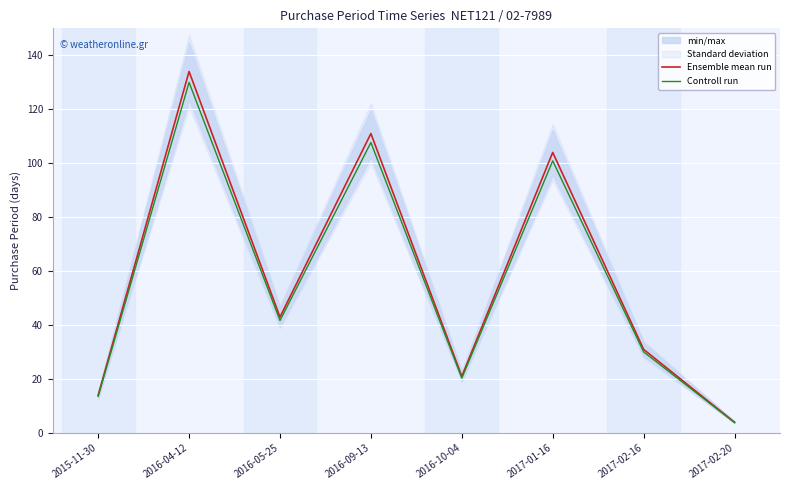

The Controll run series shows 62.3 at 2016-05-25. True or false?

False